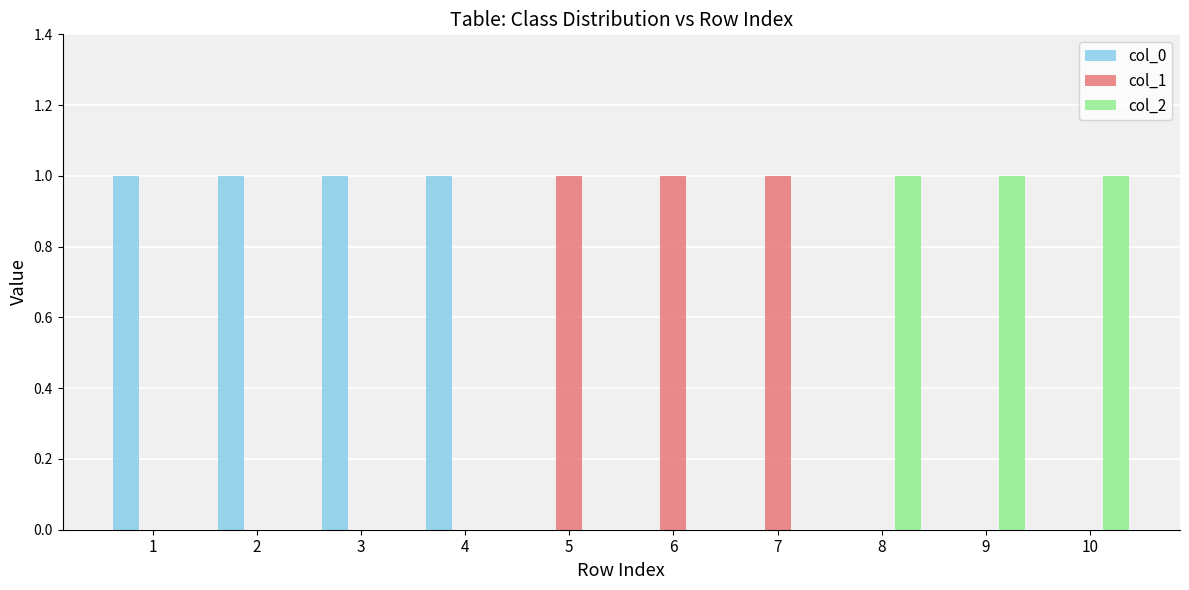

Count the col_1 values in the range 0 to 1.

10